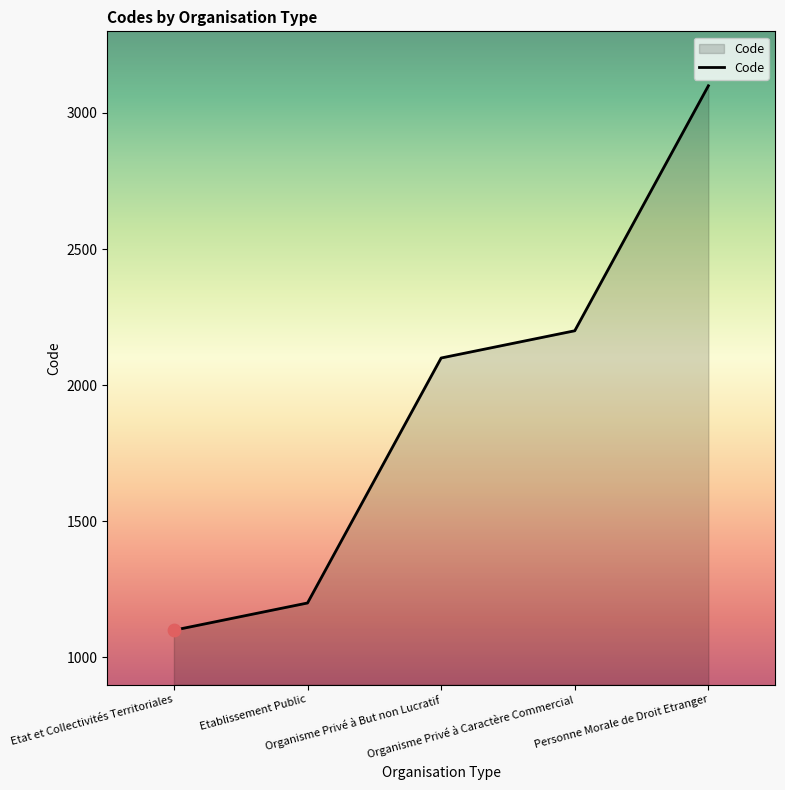

What is the ratio of the value at Organisme Privé à Caractère Commercial to the value at Personne Morale de Droit Etranger?

0.7